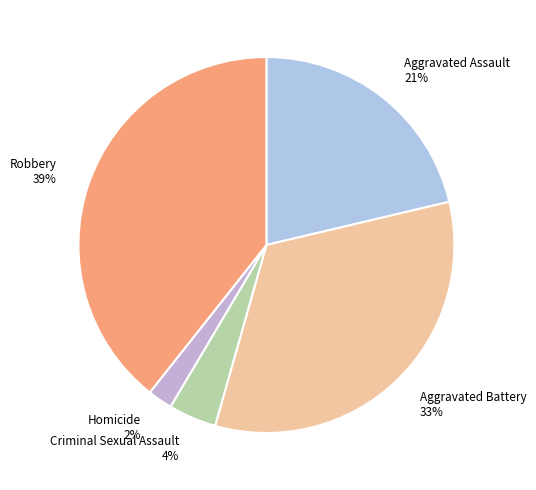

What percentage is the Aggravated Battery slice, to the nearest percent?

33%